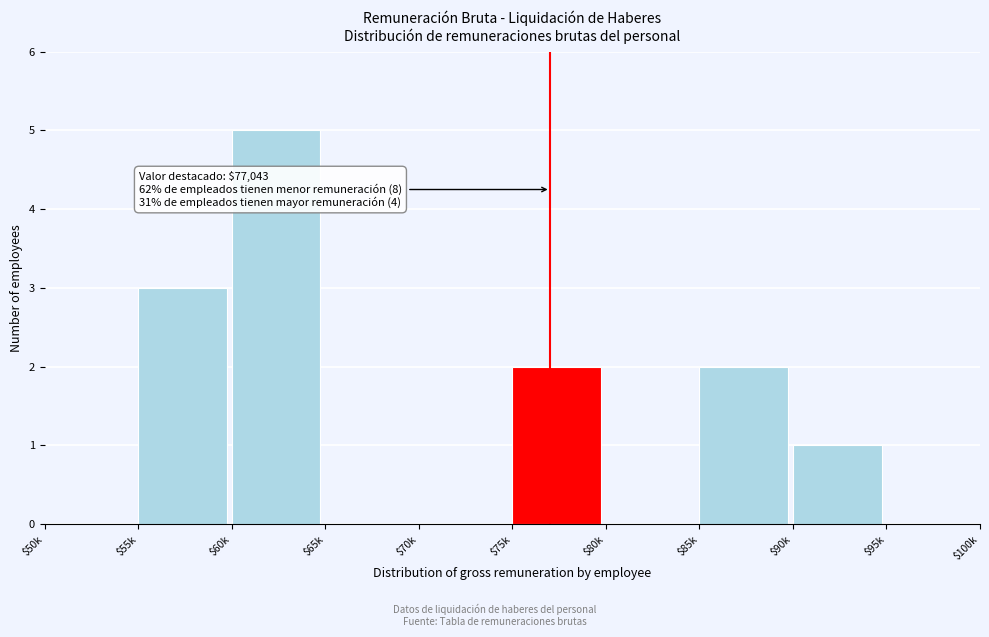

True or false: the data shows 2 at $90k.

False